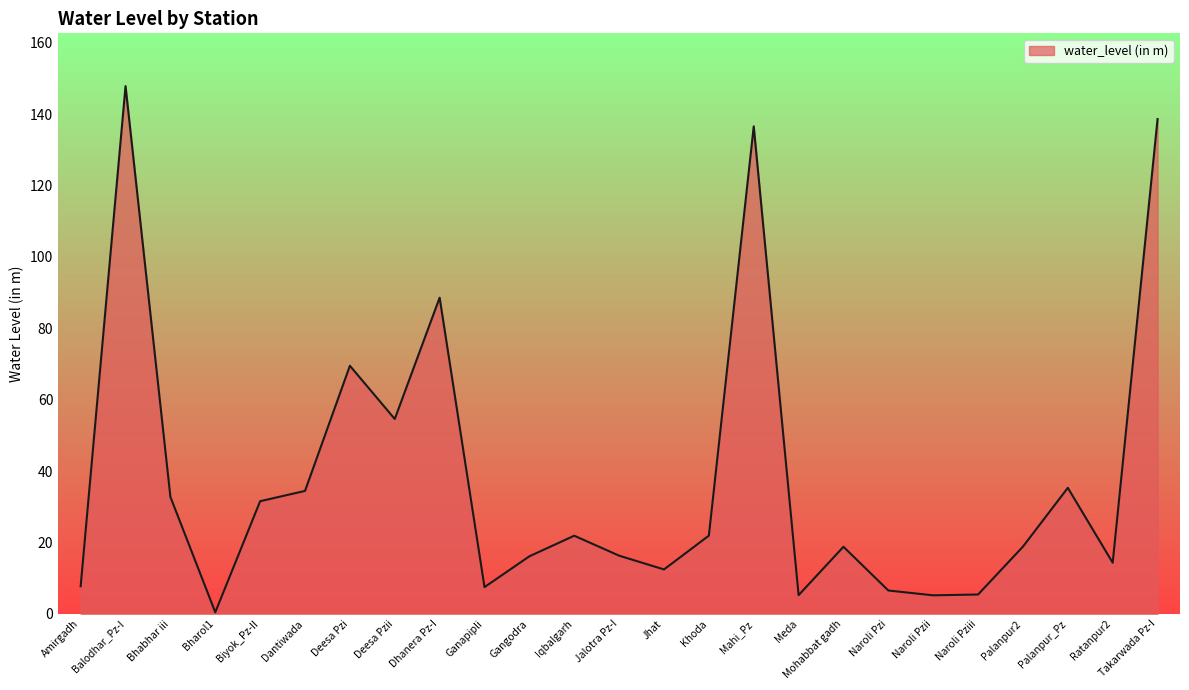

At which label is the value closest to 74?

Deesa Pzi